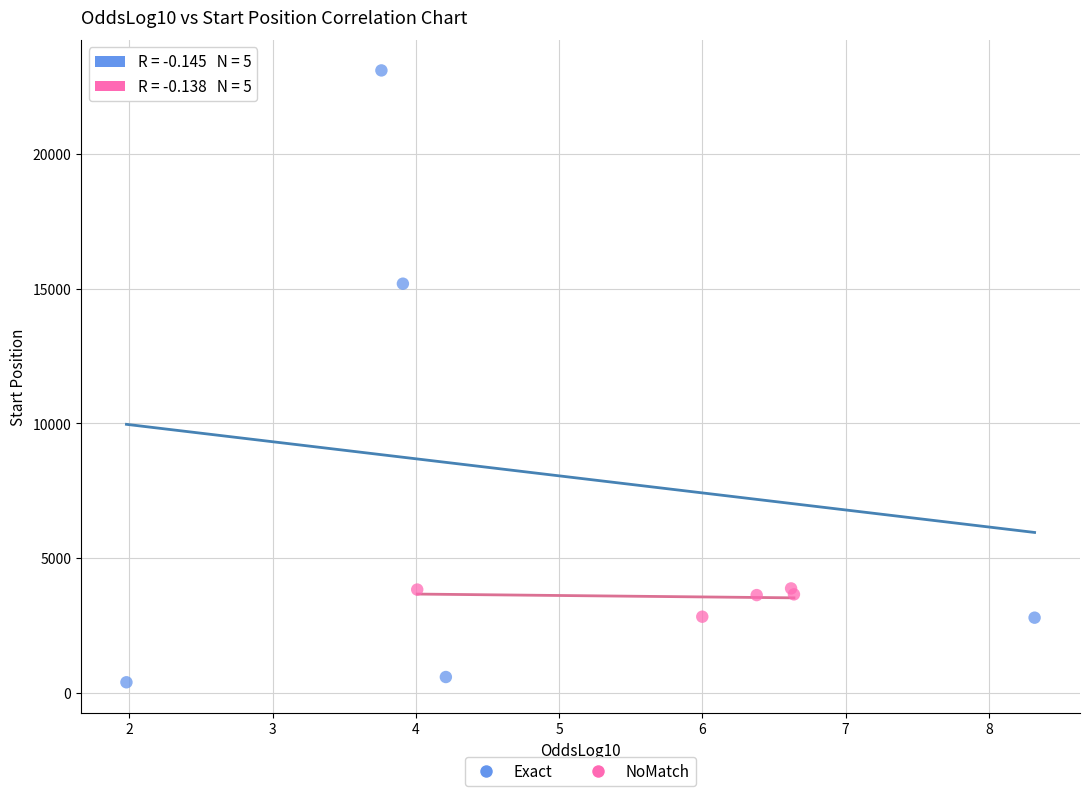

Which series reaches the minimum Y coordinate?

Exact